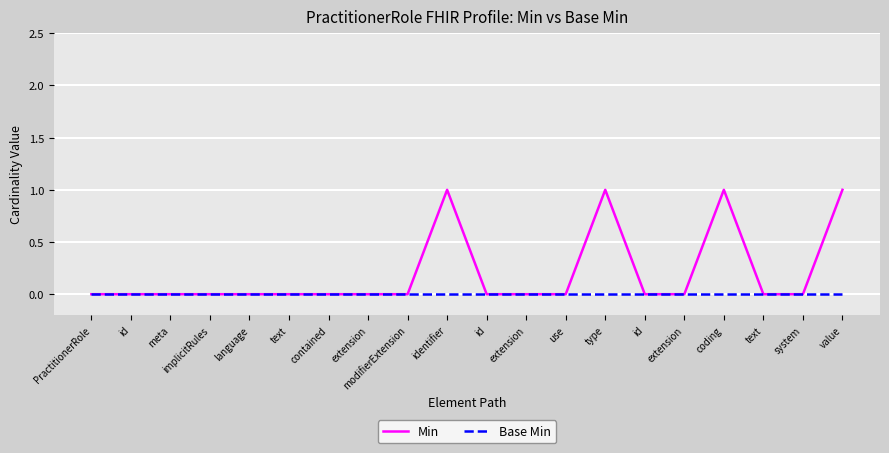

List the series in order of their peak value, lowest first.

Base Min, Min